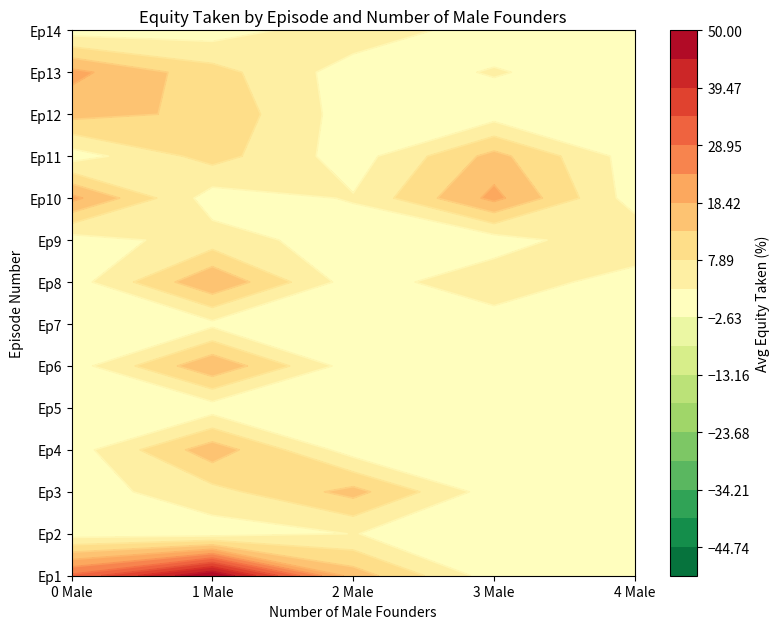

The 1 series shows 66.5 at 1. True or false?

False